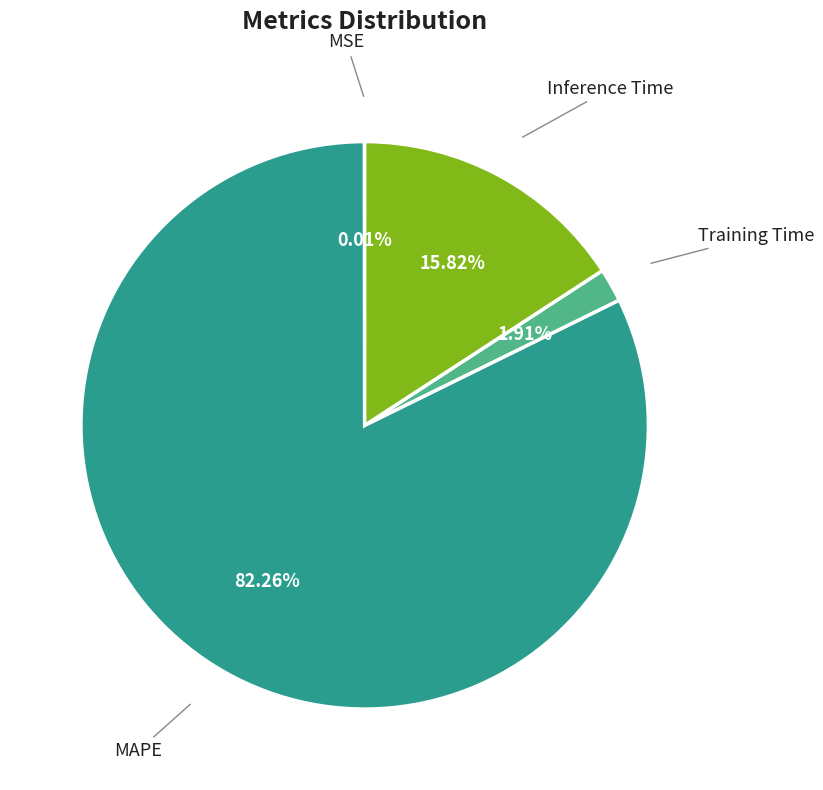

The MAPE slice represents 82% of the pie. True or false?

True